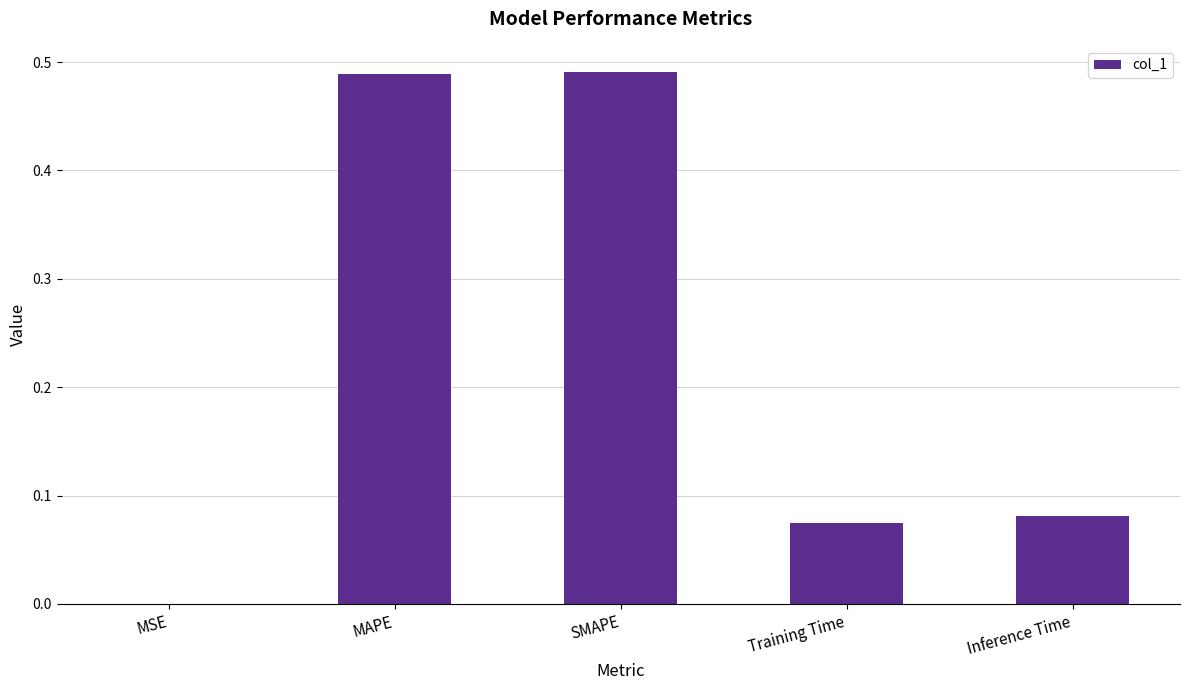

Which has a higher value, Training Time or SMAPE?

SMAPE